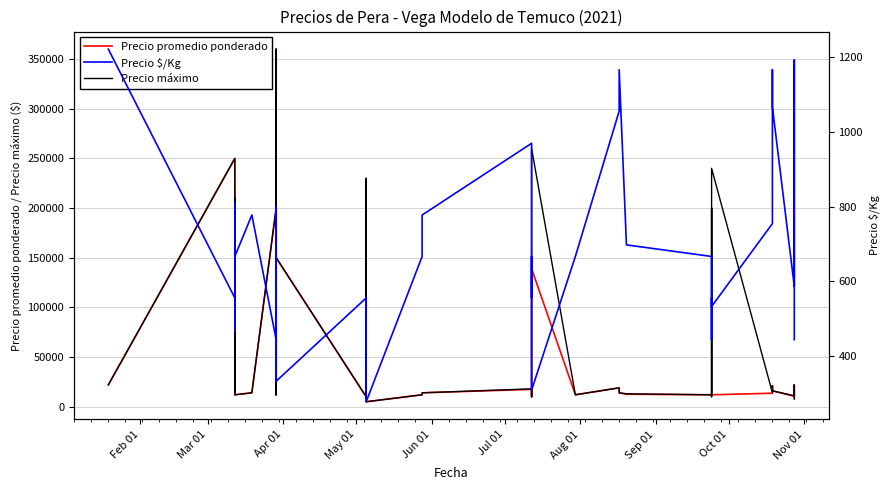

What is the value of the Precio máximo point at the 11th from the left?

12000